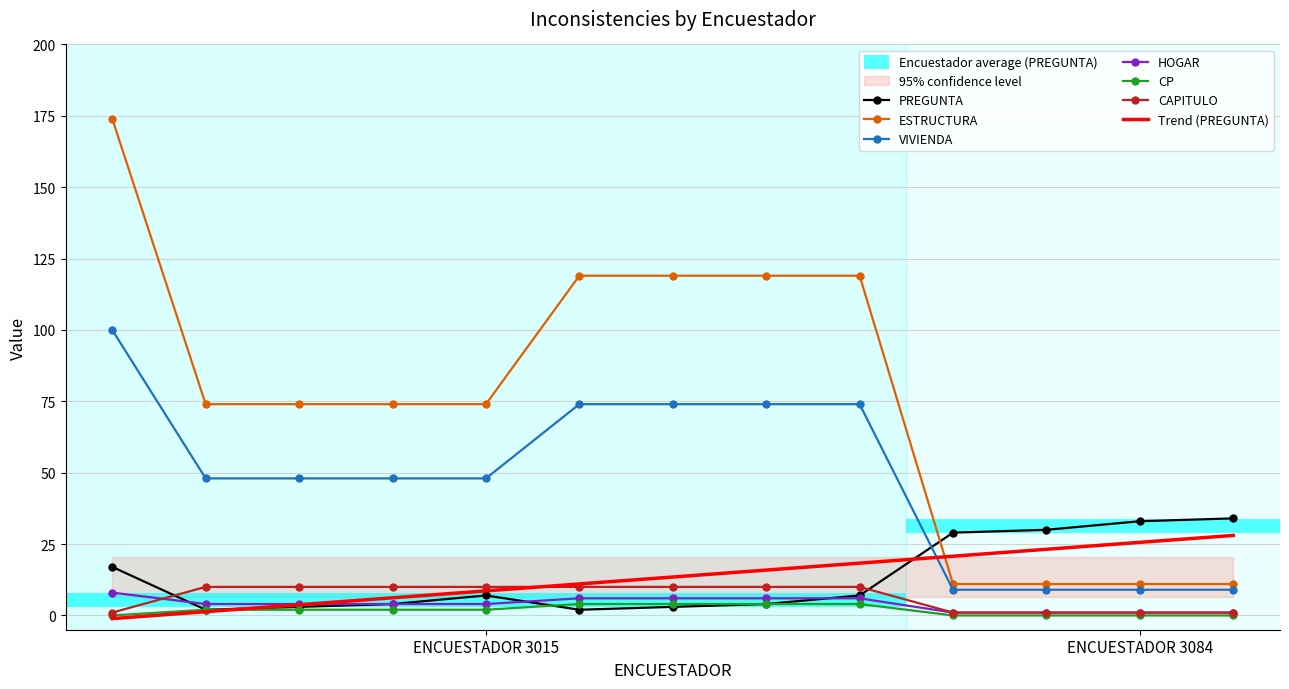

True or false: PREGUNTA and ESTRUCTURA cross at least once.

True